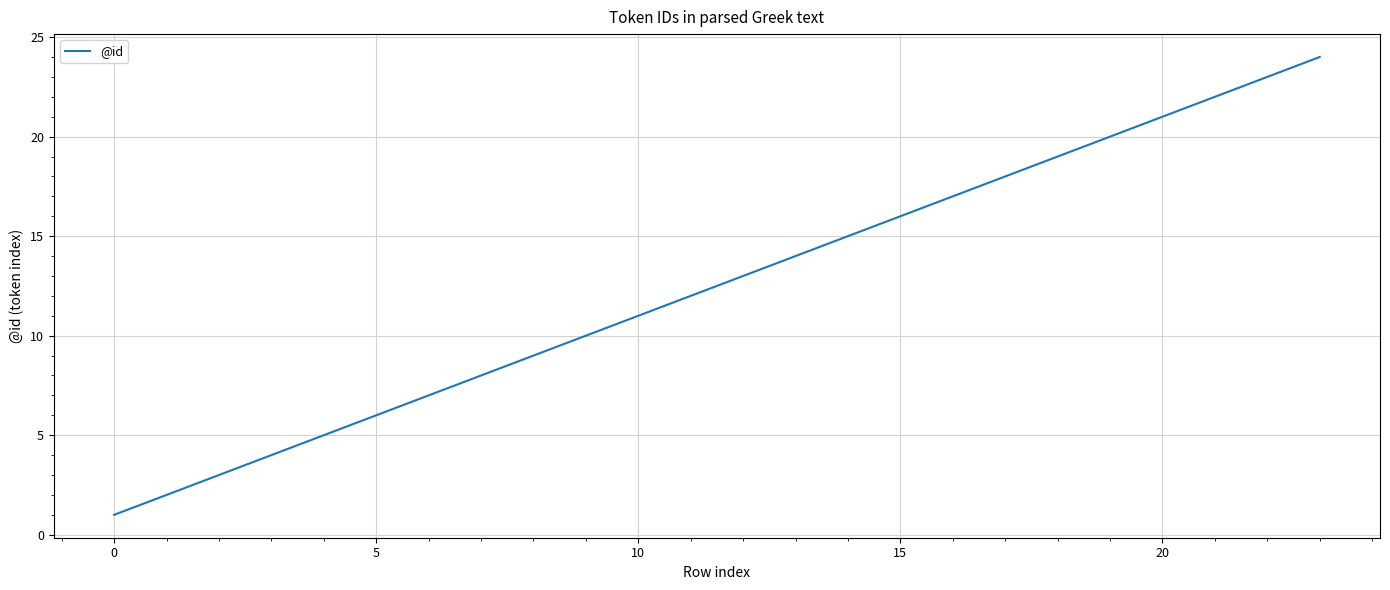

What is the greatest value displayed?

24